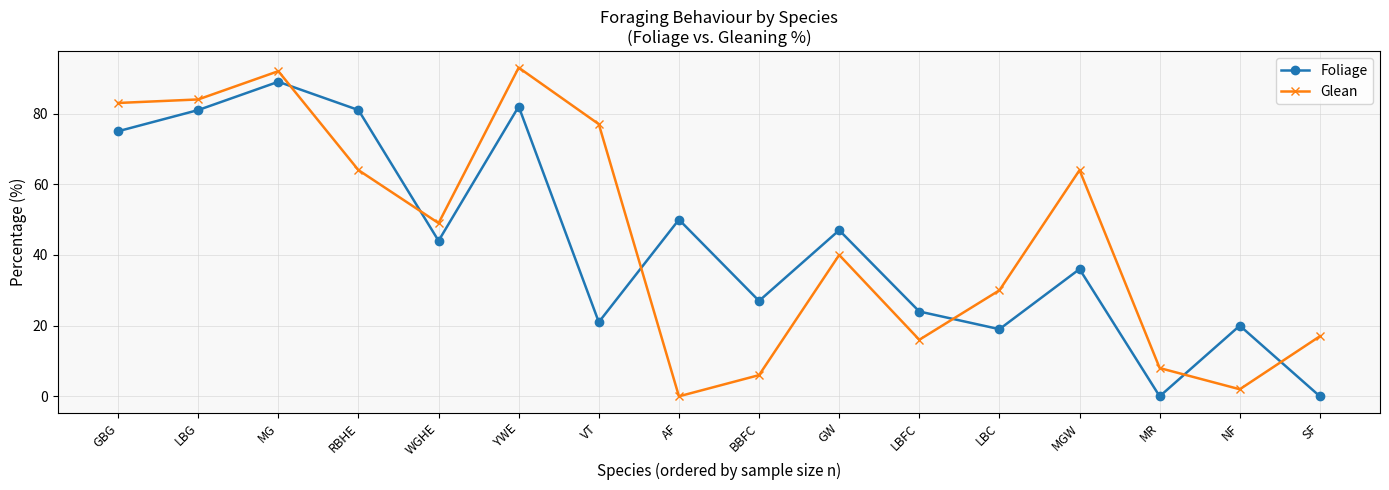

What position from the left is RBHE?

4